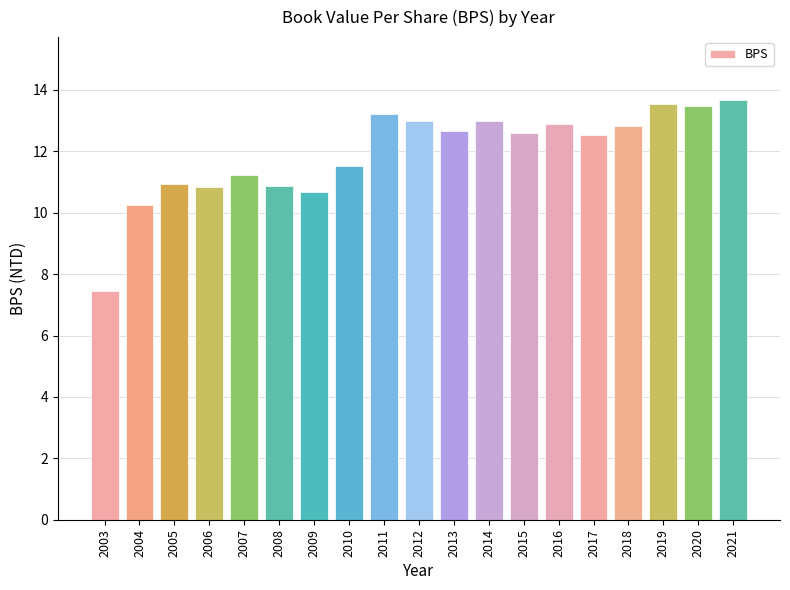

What is the sum of all values?

227.2